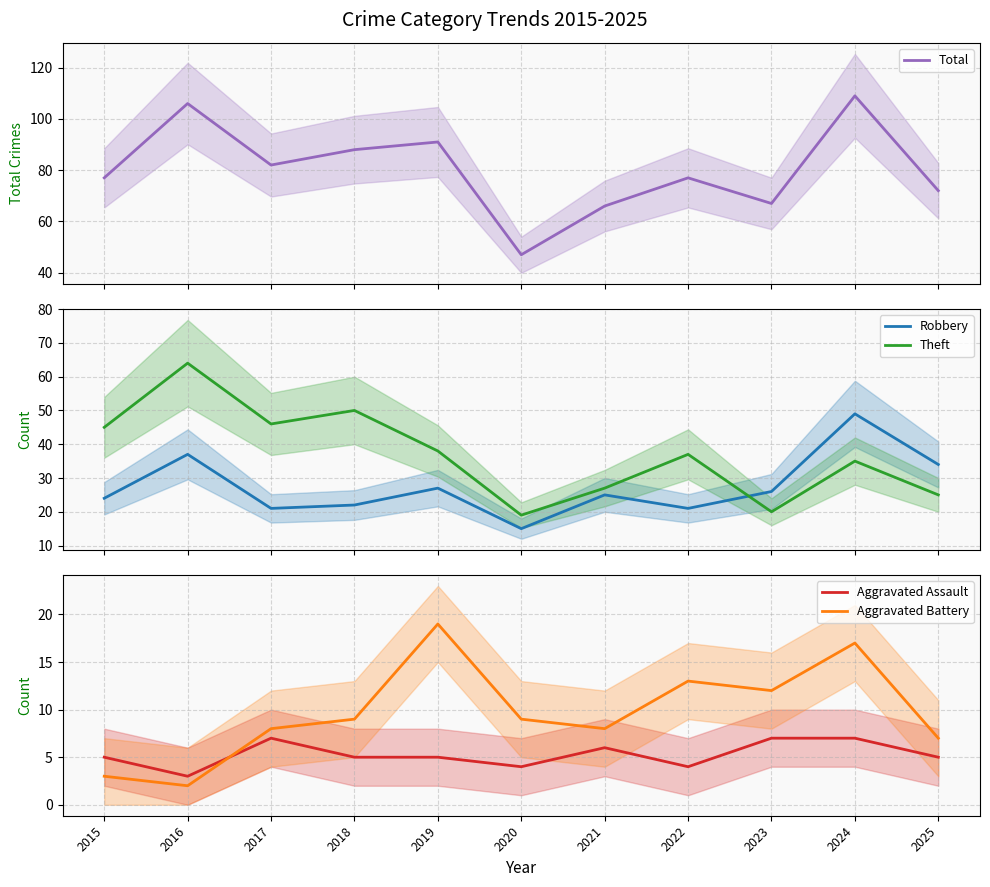

True or false: Aggravated Assault has more than 1 interior local peaks.

True